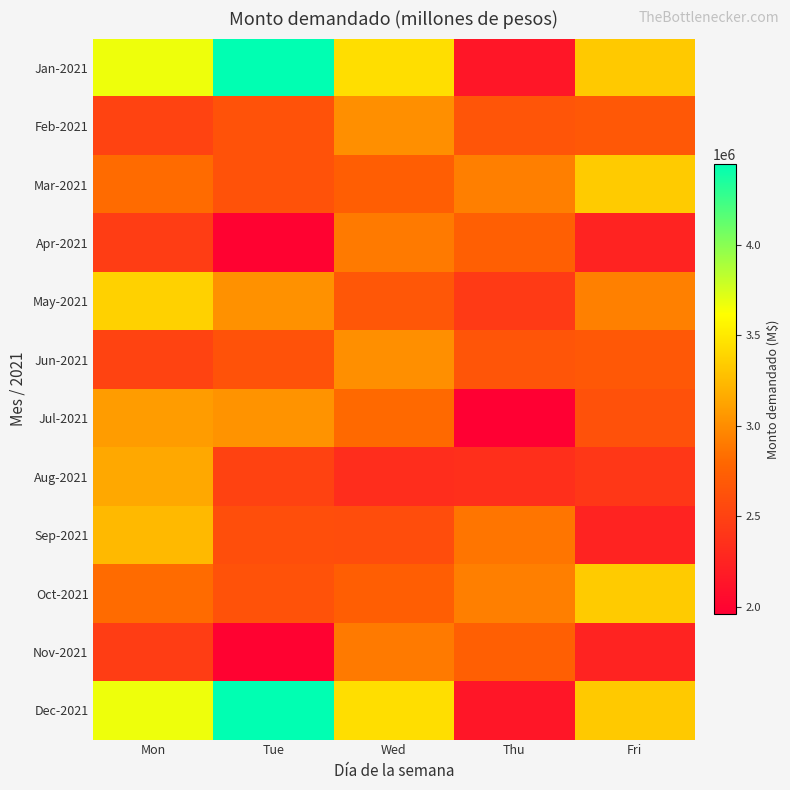

Reading left to right, transcribe all the data shown in this chart.

Jan-2021: Mon=3671000	Tue=4444200	Wed=3440000	Thu=2148000	Fri=3328000
Feb-2021: Mon=2504000	Tue=2626000	Wed=3010000	Thu=2658000	Fri=2679000
Mar-2021: Mon=2820000	Tue=2626000	Wed=2729000	Thu=2928000	Fri=3335000
Apr-2021: Mon=2460000	Tue=1980000	Wed=2900000	Thu=2733000	Fri=2253000
May-2021: Mon=3368000	Tue=3027000	Wed=2669000	Thu=2435000	Fri=2933000
Jun-2021: Mon=2504000	Tue=2626000	Wed=3010000	Thu=2658000	Fri=2679000
Jul-2021: Mon=3081000	Tue=3033000	Wed=2805000	Thu=1960000	Fri=2624000
Aug-2021: Mon=3147000	Tue=2503000	Wed=2332000	Thu=2346000	Fri=2413000
Sep-2021: Mon=3240000	Tue=2596000	Wed=2588000	Thu=2877000	Fri=2252000
Oct-2021: Mon=2820000	Tue=2626000	Wed=2729000	Thu=2928000	Fri=3335000
Nov-2021: Mon=2460000	Tue=1980000	Wed=2900000	Thu=2733000	Fri=2253000
Dec-2021: Mon=3671000	Tue=4444200	Wed=3440000	Thu=2148000	Fri=3328000